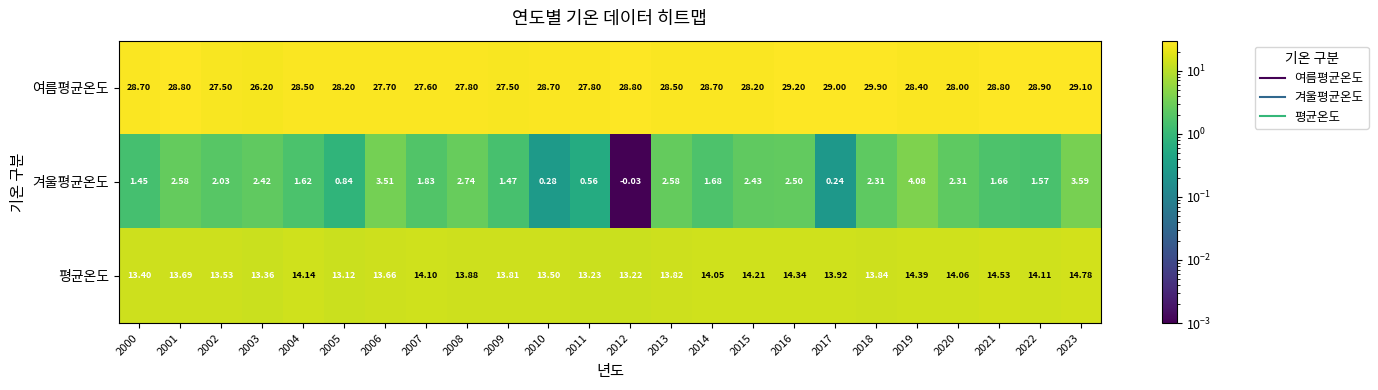

List the series in order of their overall mean, highest first.

여름평균온도, 평균온도, 겨울평균온도